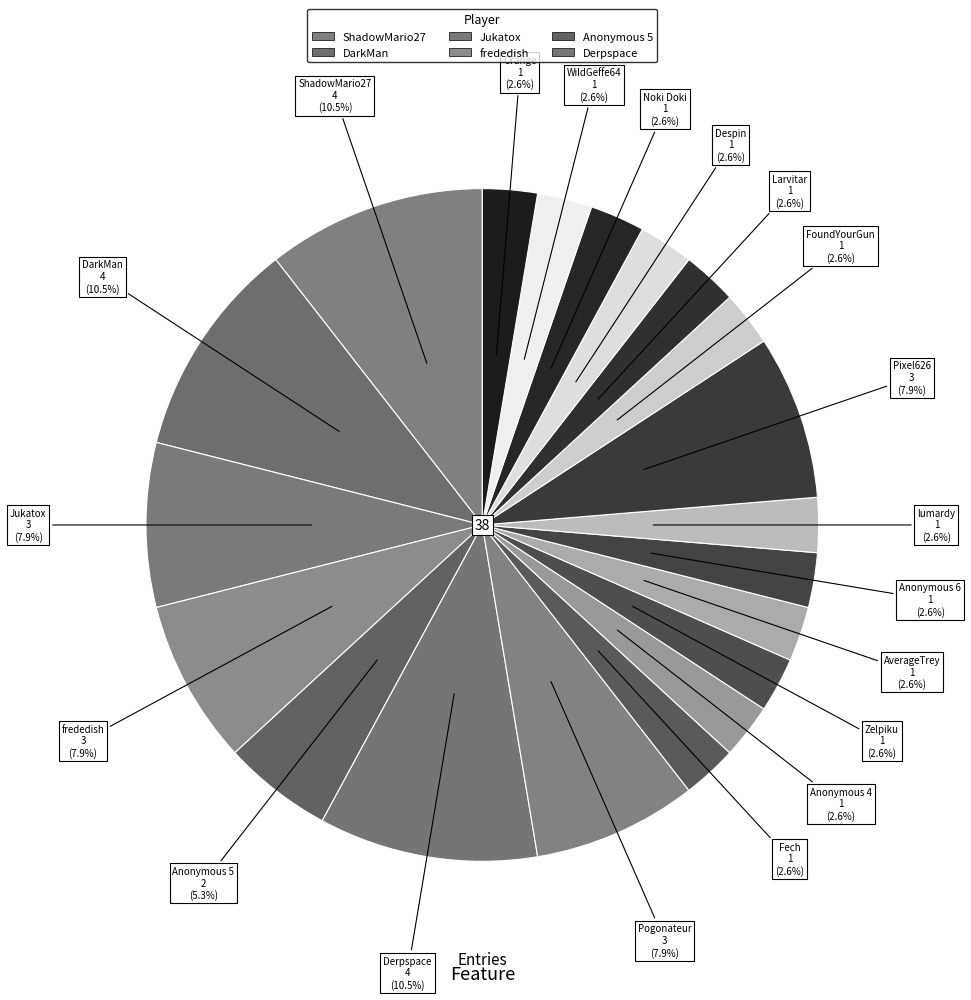

Which category has the biggest portion of the pie?

ShadowMario27